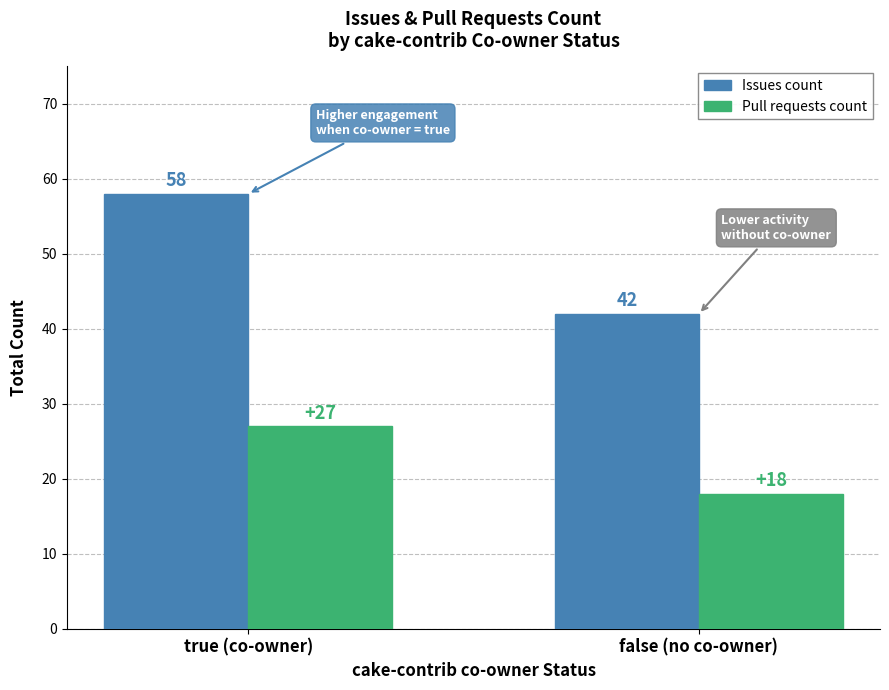

Count the Pull requests count values in the range 18 to 27.

2